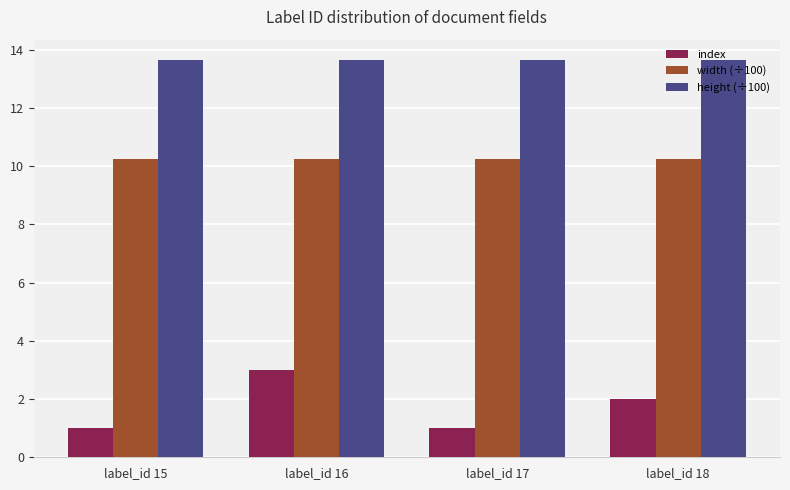

What is the spread (max minus min) of values at label_id 15?

12.7